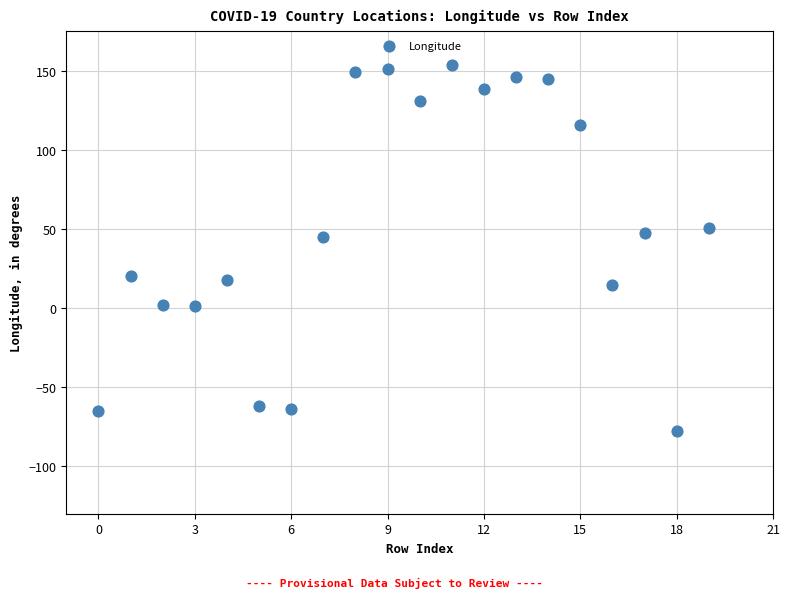

What is the range of Y values (max minus min)?

230.8